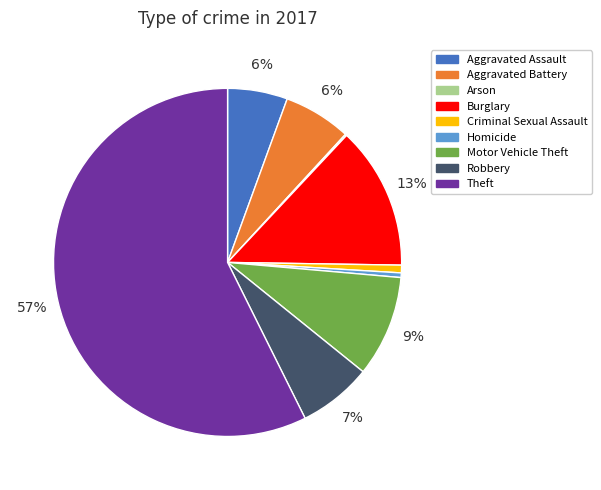

Is there any slice that represents more than half of the pie?

Yes